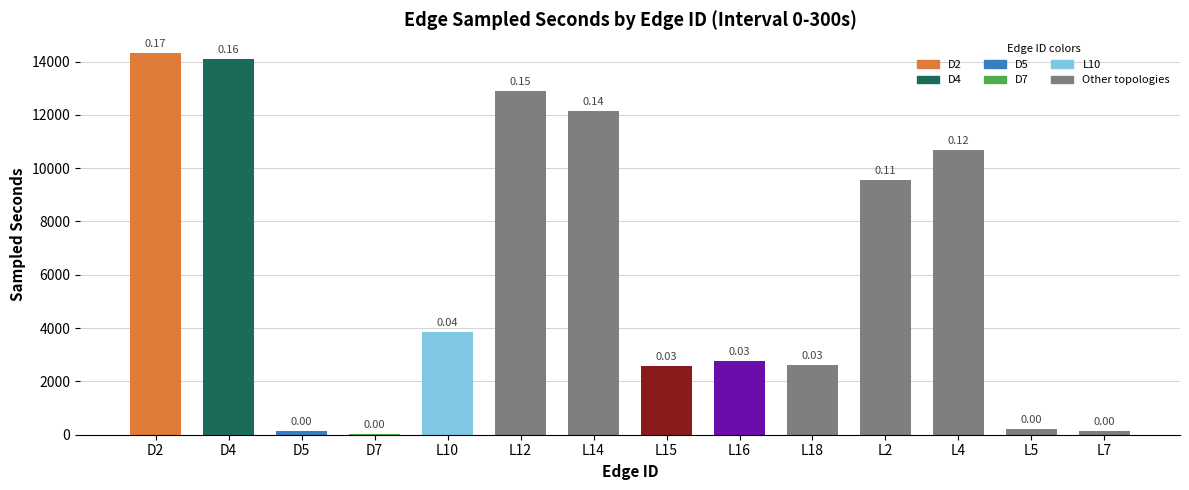

Are the bars horizontal?

No